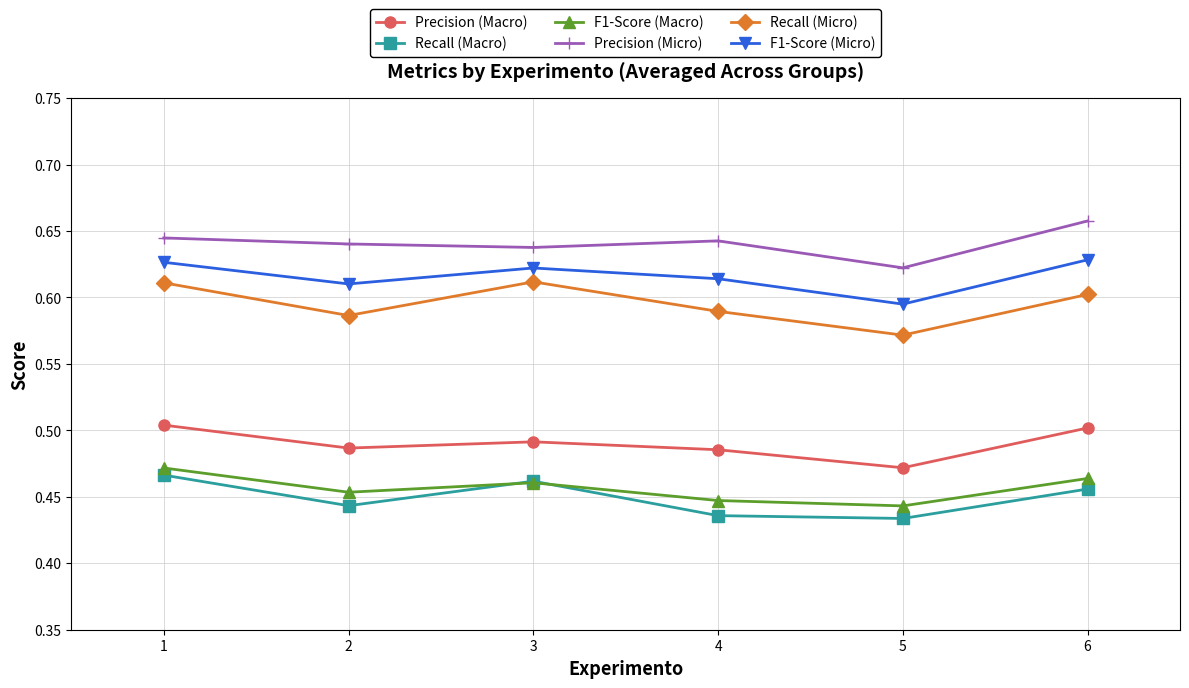

In Precision (Micro), how many points are higher than both neighbors (excluding endpoints)?

1